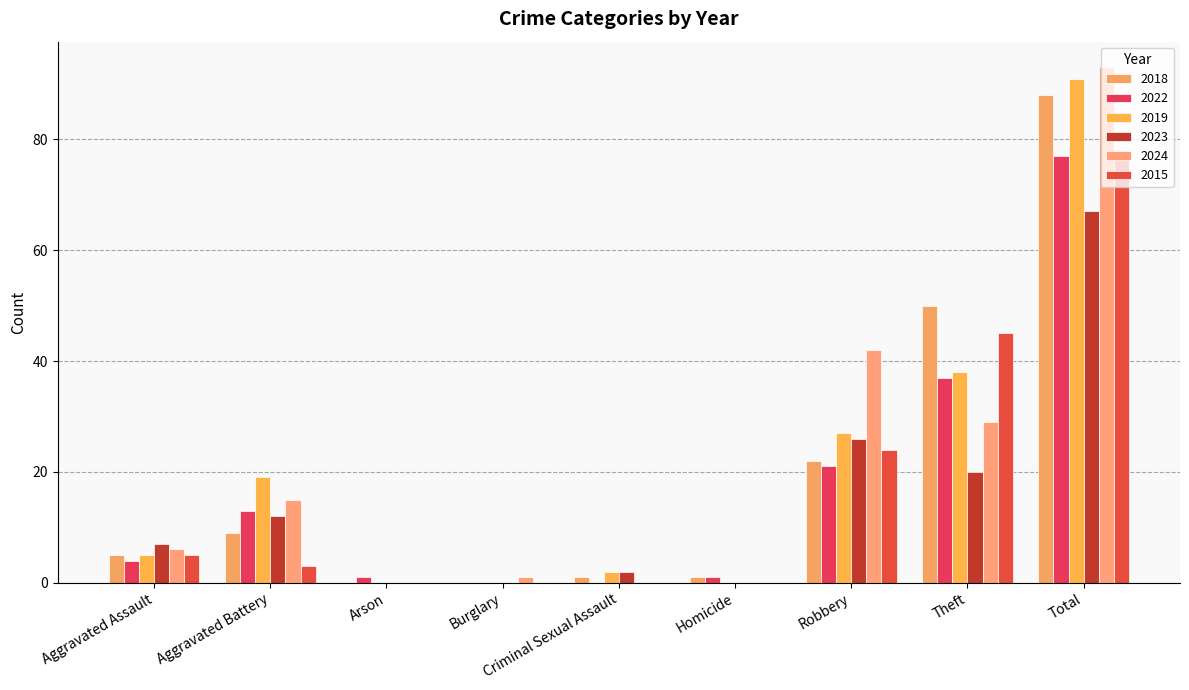

What value does the 2019 series have at Criminal Sexual Assault?

2